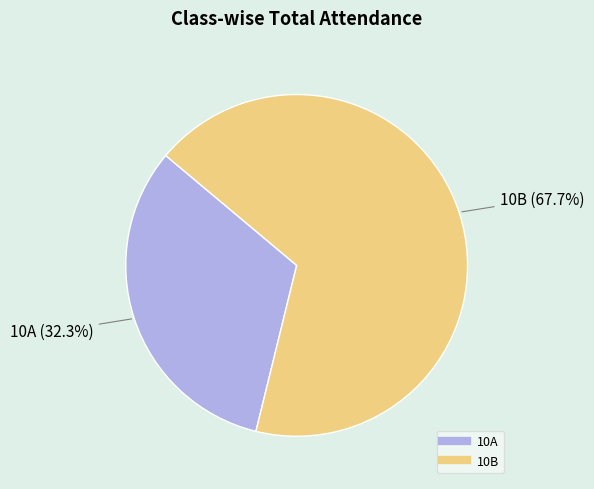

Is there a majority slice in this chart?

Yes